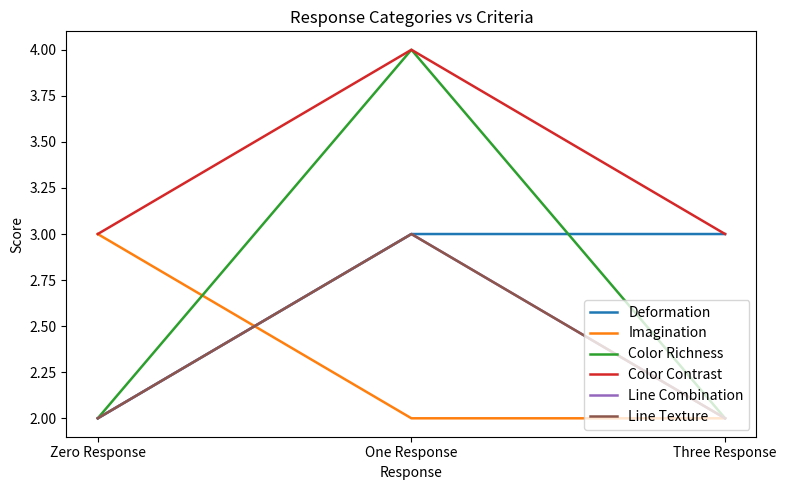

Does the chart have visible grid lines?

No